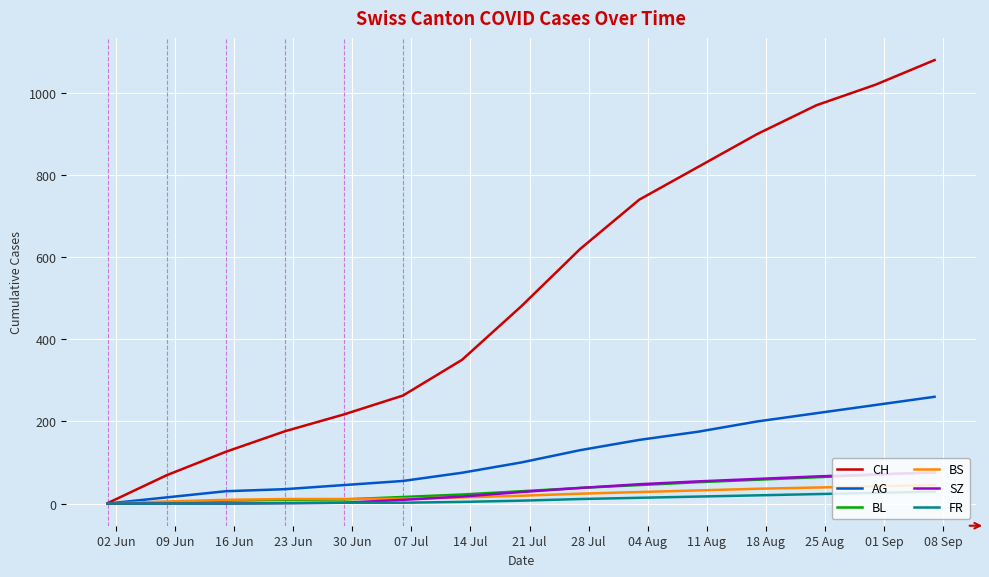

Which series has the largest total across all categories?

CH